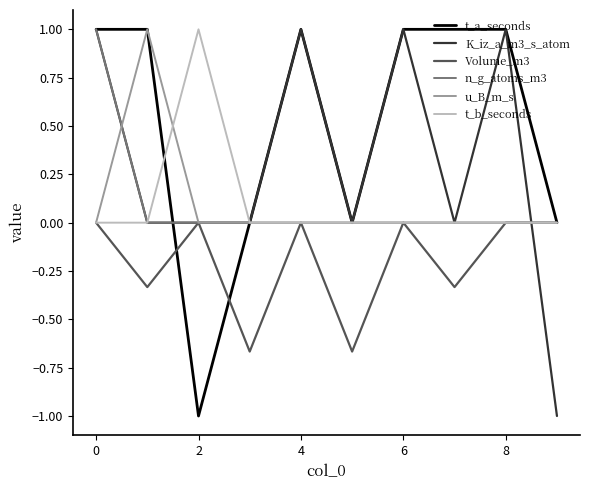

What is the greatest value displayed?

1.0